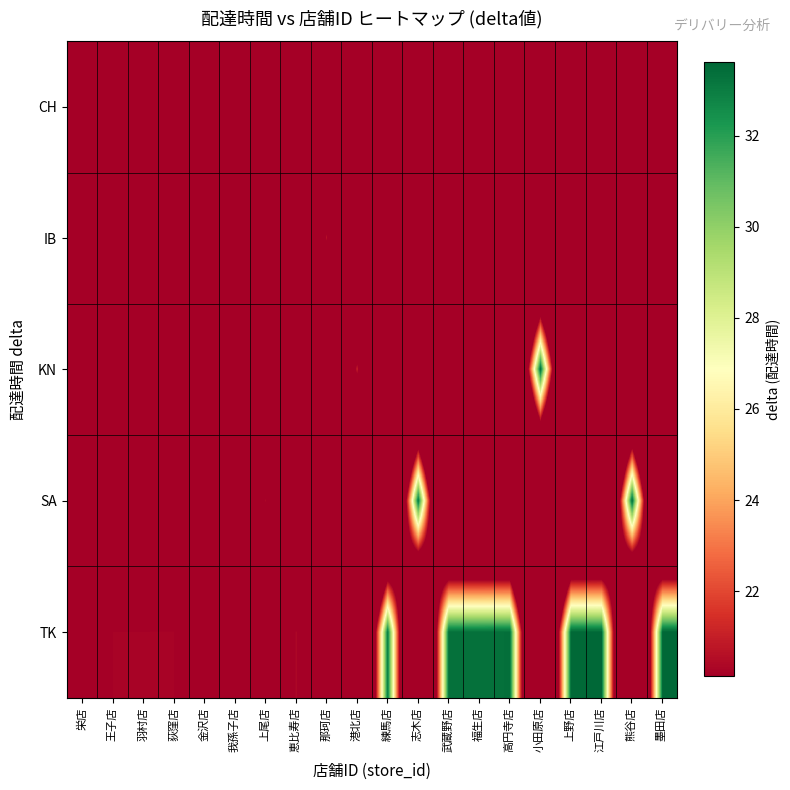

Rank the series by their maximum value, from lowest to highest.

CH, IB, KN, SA, TK